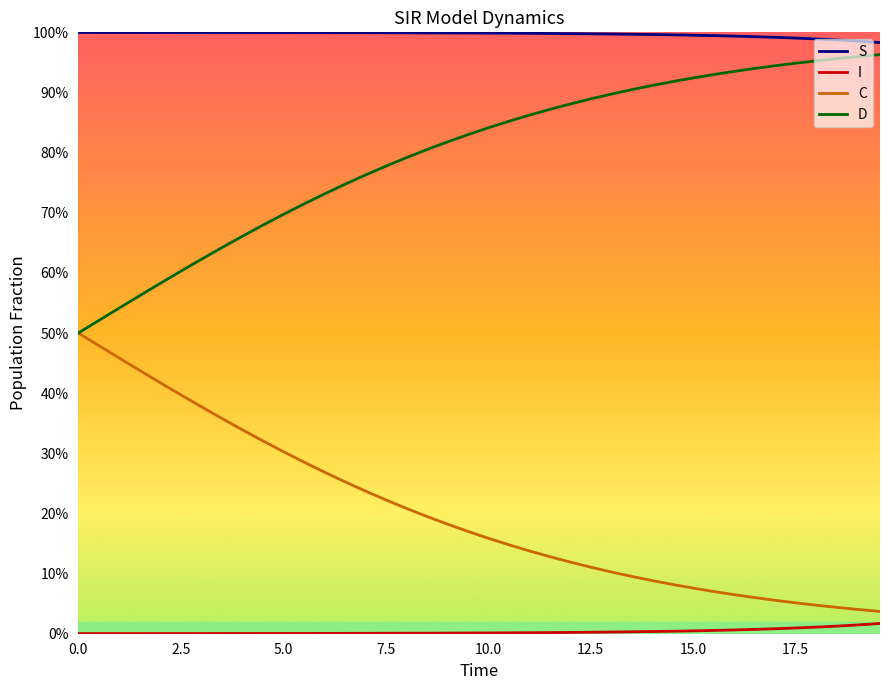

Does the chart display data point markers on the line(s)?

No